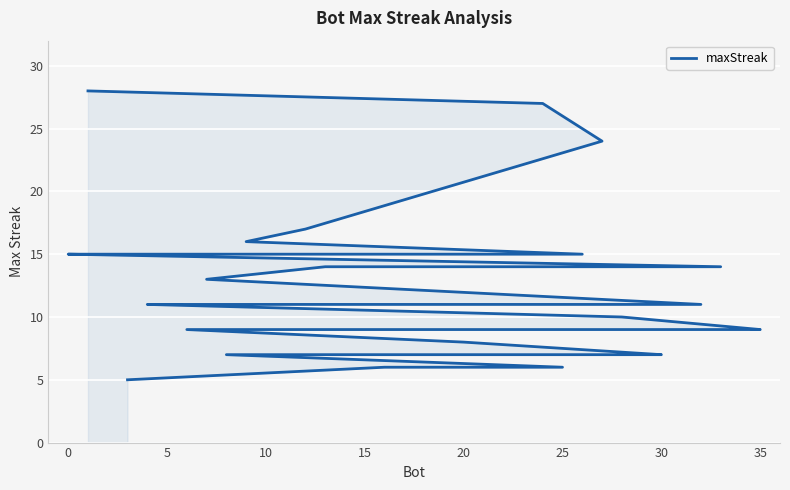

True or false: the data shows 9 at −5.

False